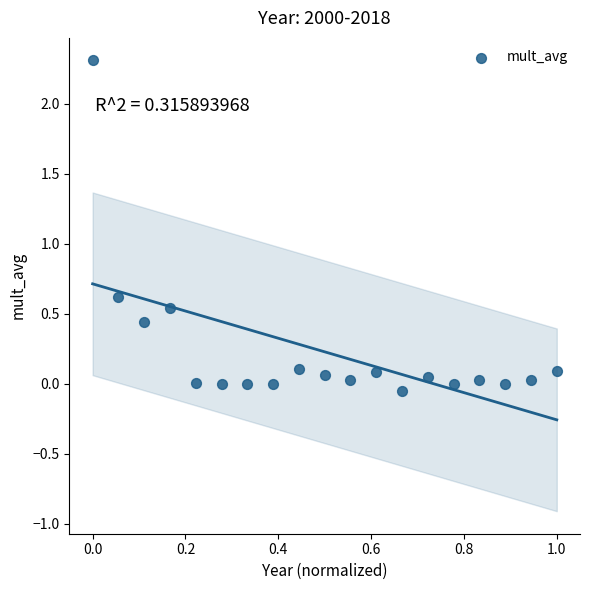

What is the range of X values (max minus min)?

1.0